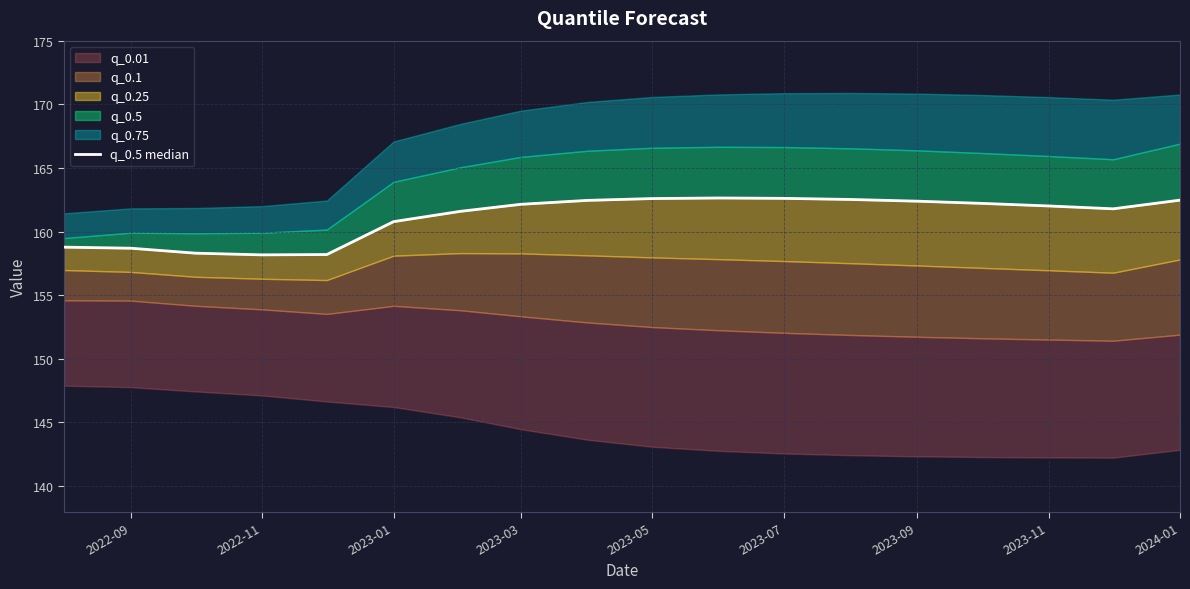

Reading right to left, extract all data points from this chart.

162.5	161.8	162.0	162.2	162.4	162.5	162.6	162.6	162.6	162.5	162.1	161.6	160.8	158.2	158.2	158.3	158.7	158.8